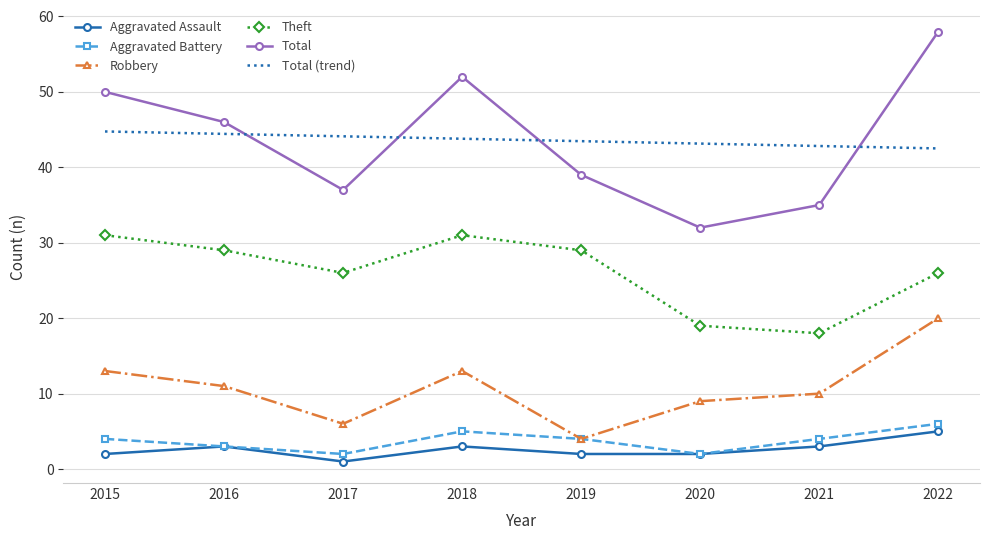

At how many categories does at least one series exceed 23?

8